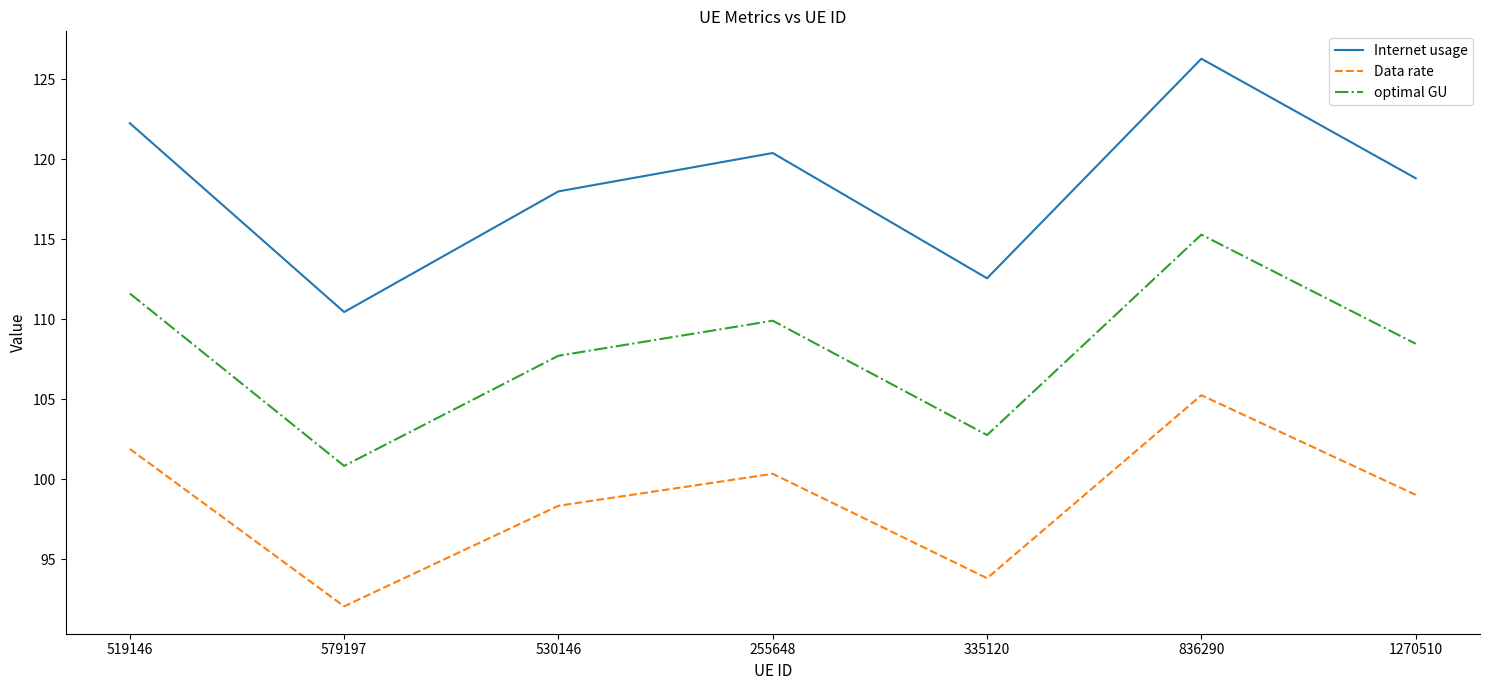

What is the difference between the highest and lowest values at 530146?

19.7